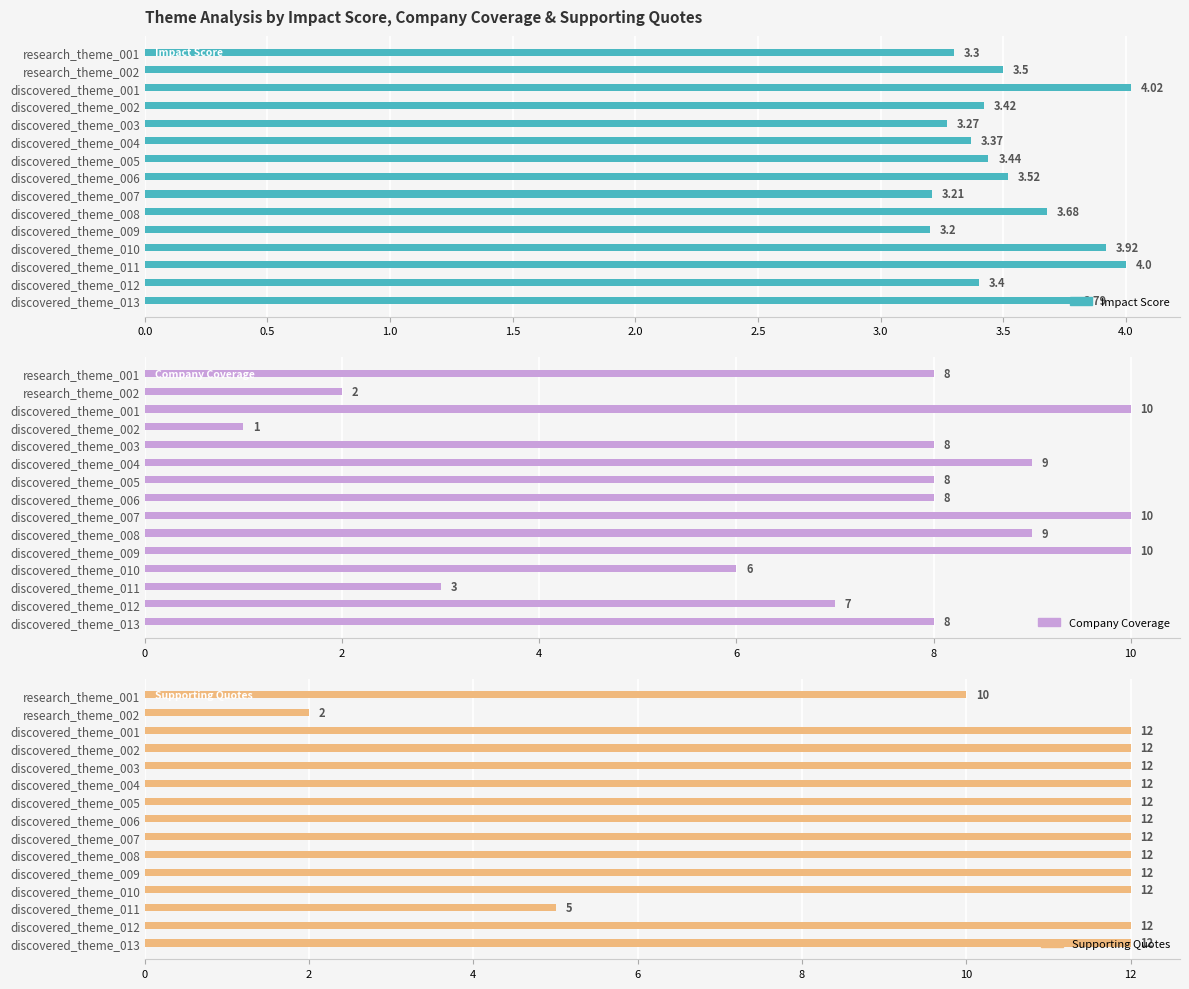

What is the average value of the Impact Score series?

3.5